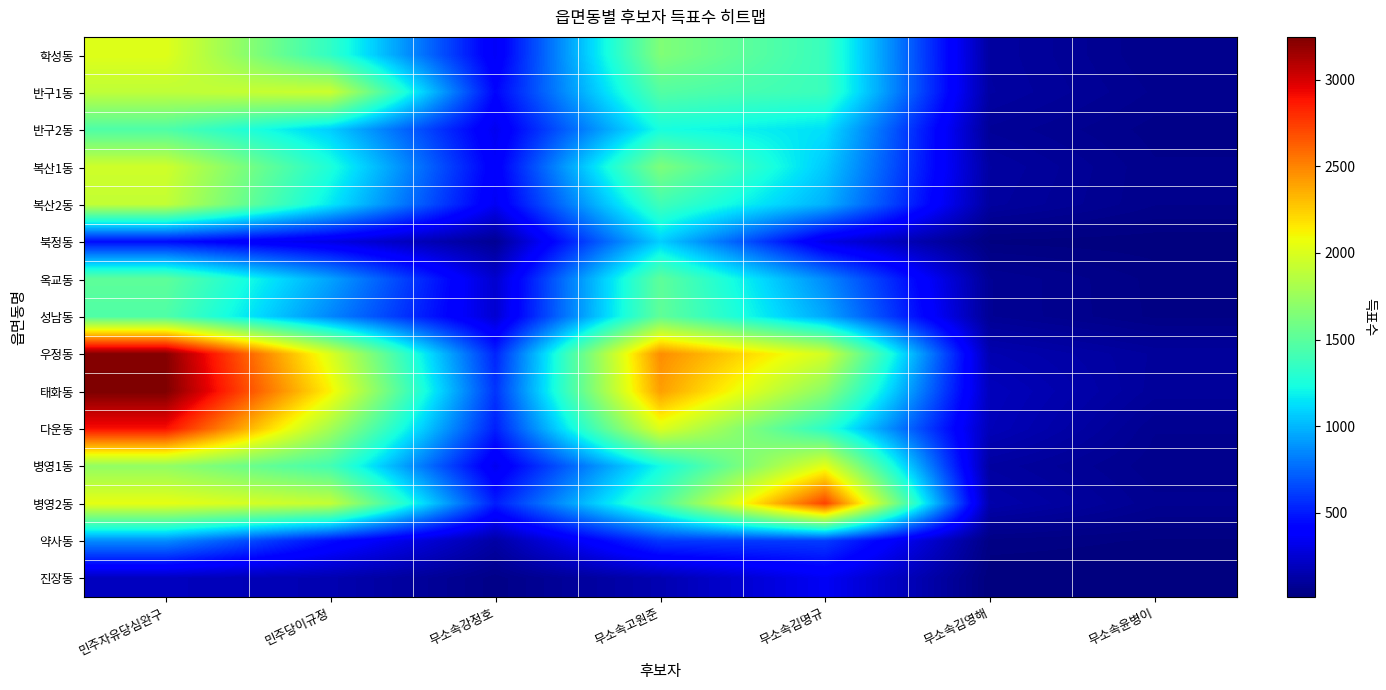

At which category does the chart reach its peak across all series?

민주자유당심완구